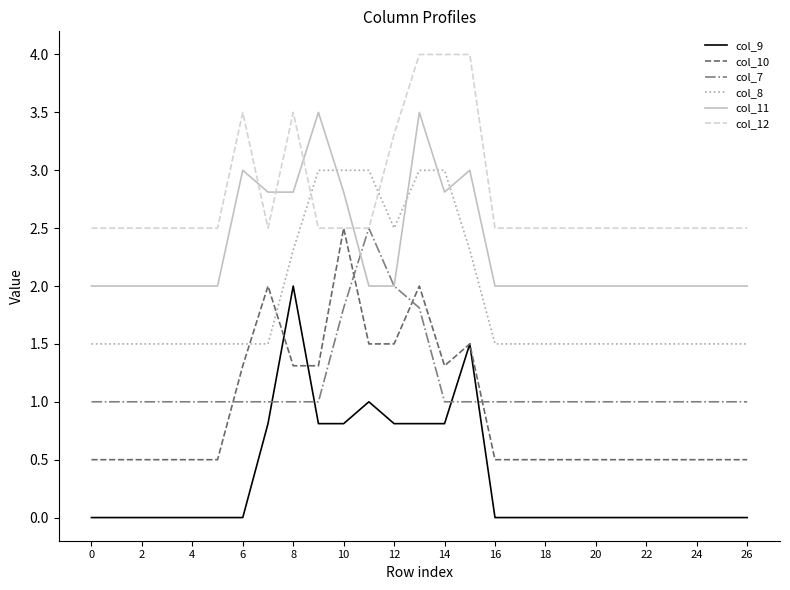

What is the minimum value for col_11?

2.0